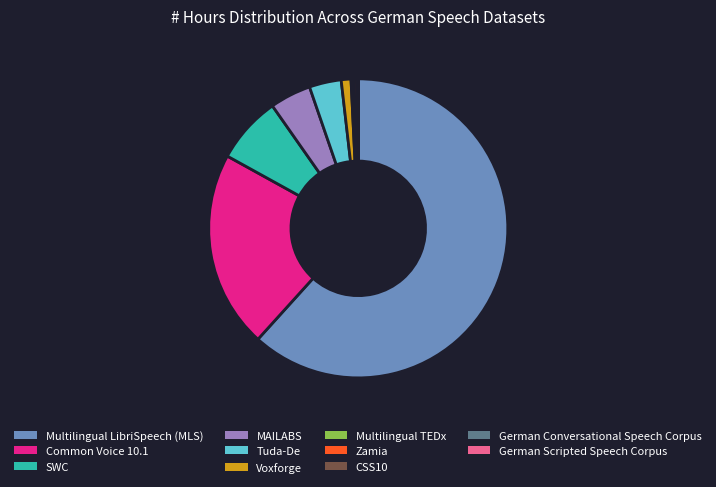

Does Multilingual LibriSpeech (MLS) represent more than half of the total?

Yes